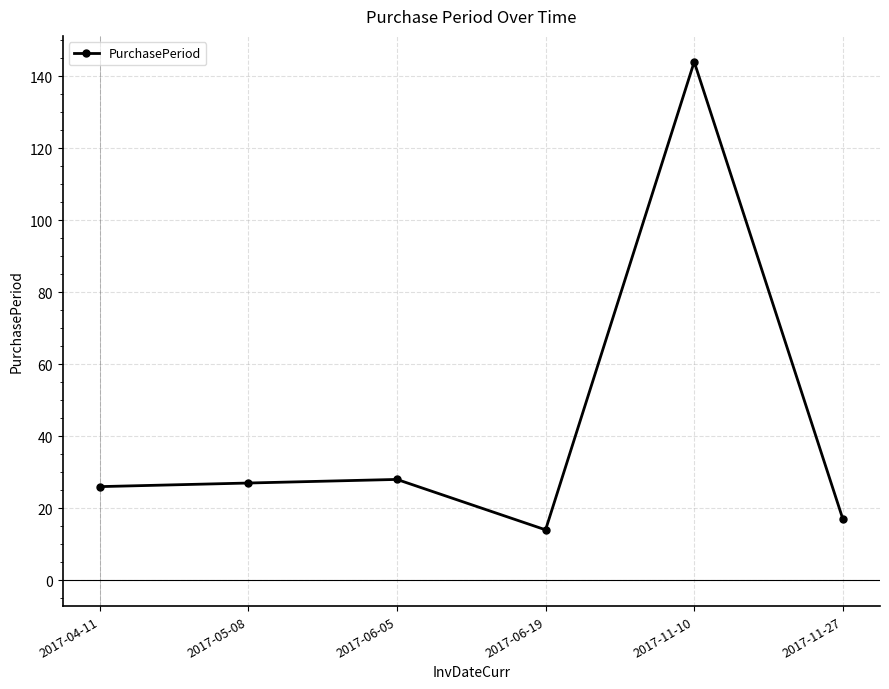

Which label corresponds to the largest value in the chart?

2017-11-10